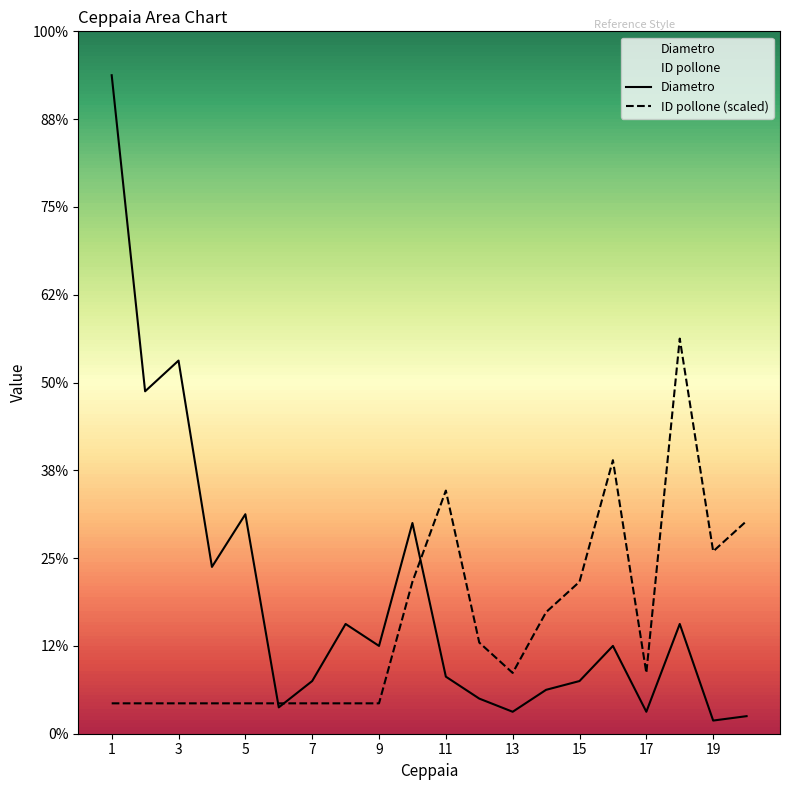

How many lines are shown in the chart?

2